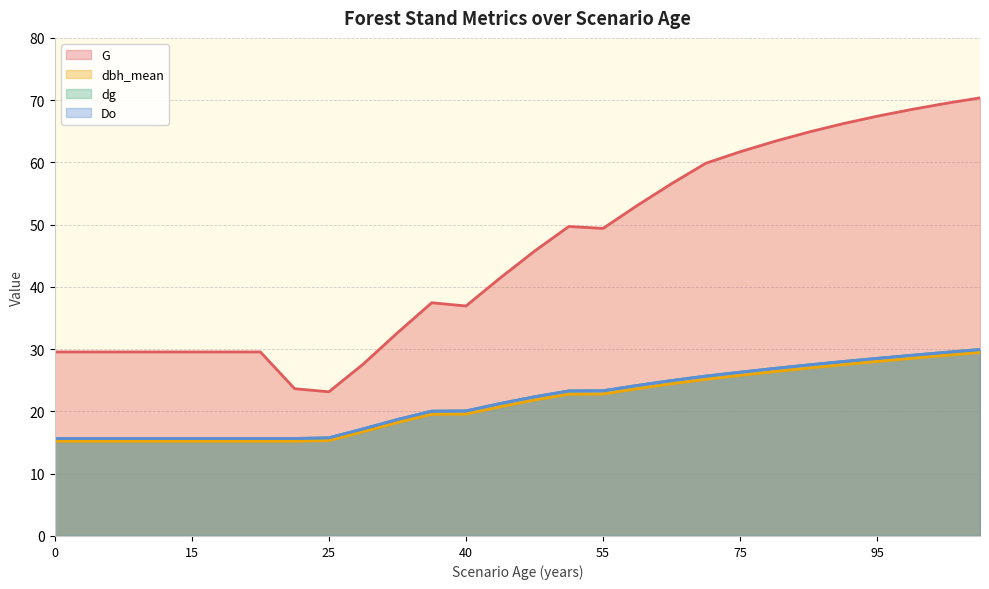

The G series shows 66.2 at 90. True or false?

True